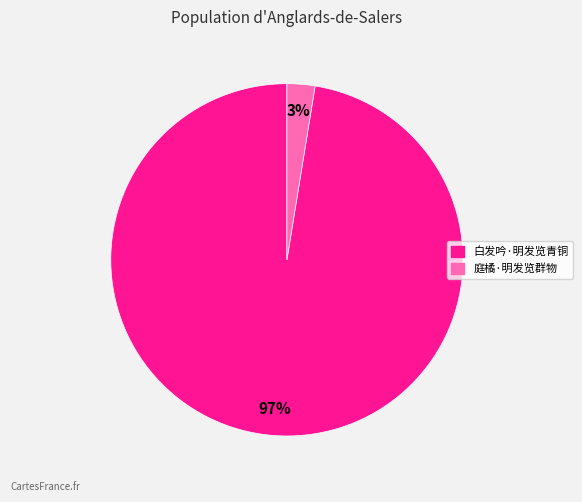

How many slices are in this pie chart?

2